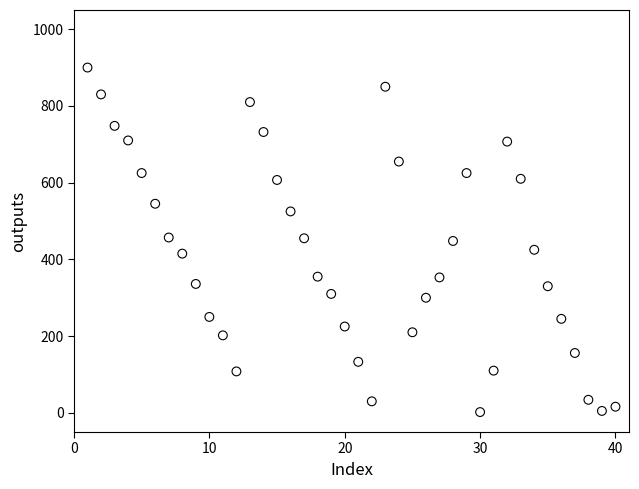

What is the range of Y values (max minus min)?

898